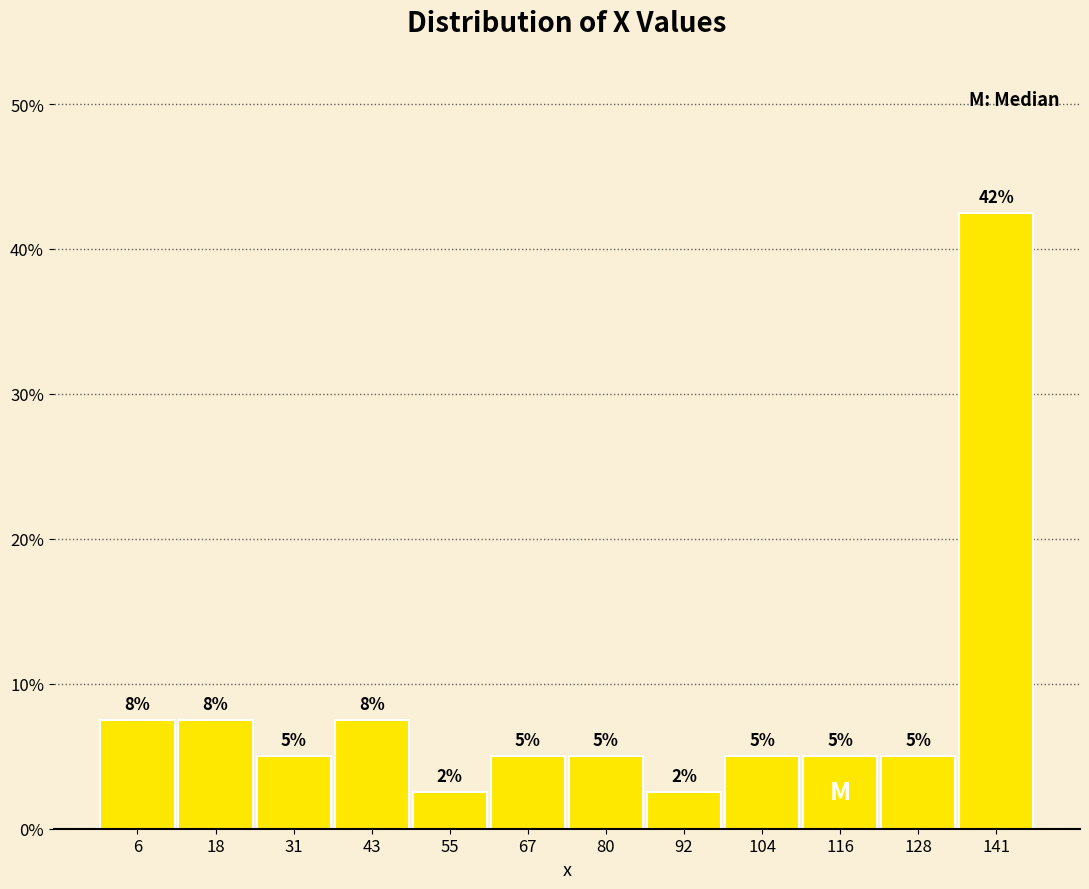

Which range on the x-axis has the tallest bar?

134 to 146